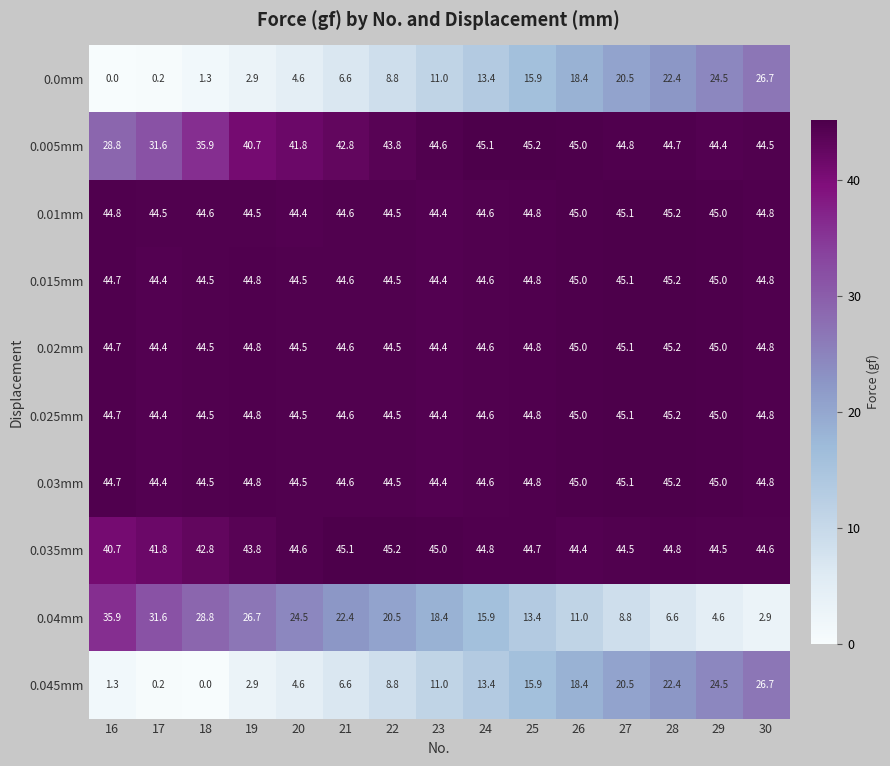

Which series has the widest spread of values?

0.04mm